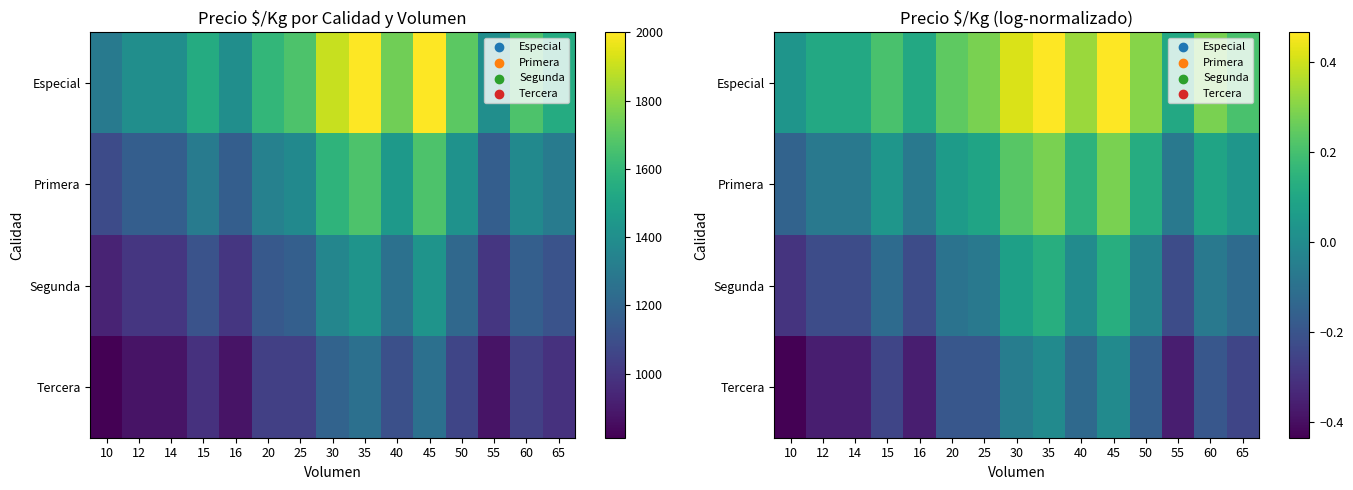

The value of Tercera at 16 is -0.2. True or false?

False